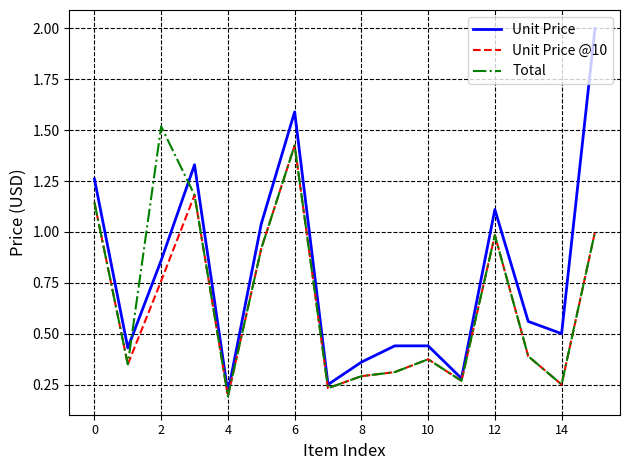

What is the highest value of the Total series?

1.5